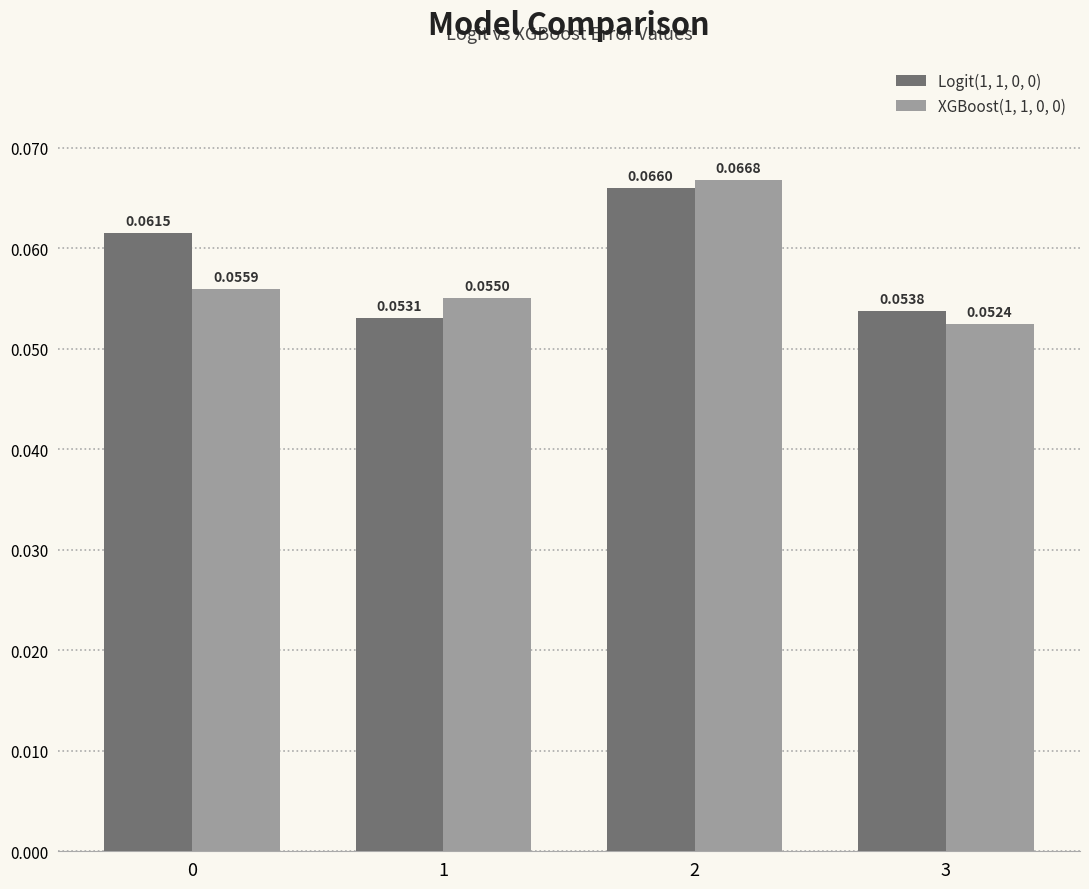

Which category has the lowest value in the XGBoost(1, 1, 0, 0) series?

3